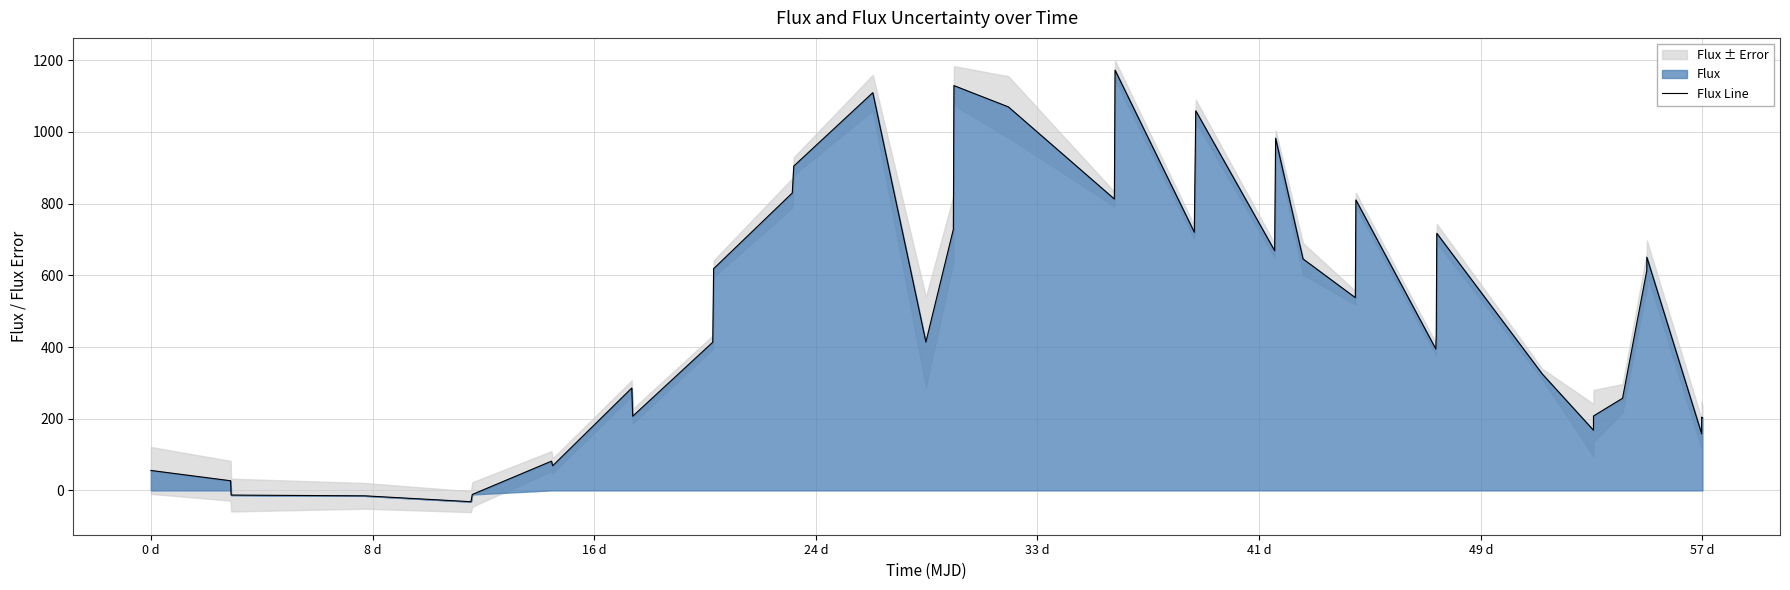

The value of Flux Line at 57 d is 84.2. True or false?

False